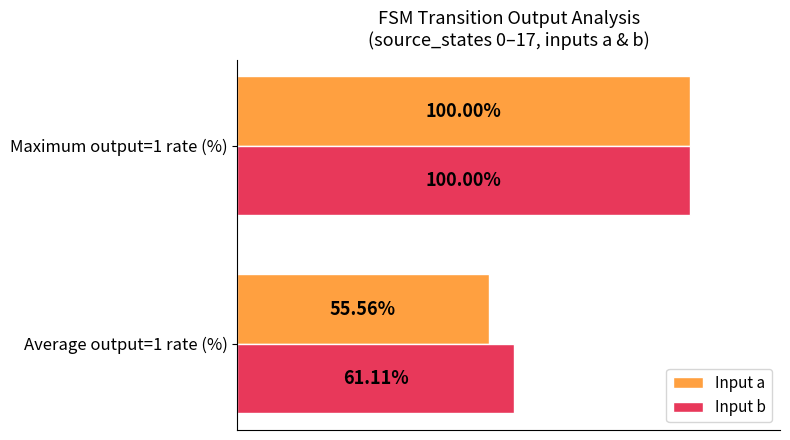

Is the value of Input b at Maximum output=1 rate (%) greater than the value of Input a at Average output=1 rate (%)?

Yes